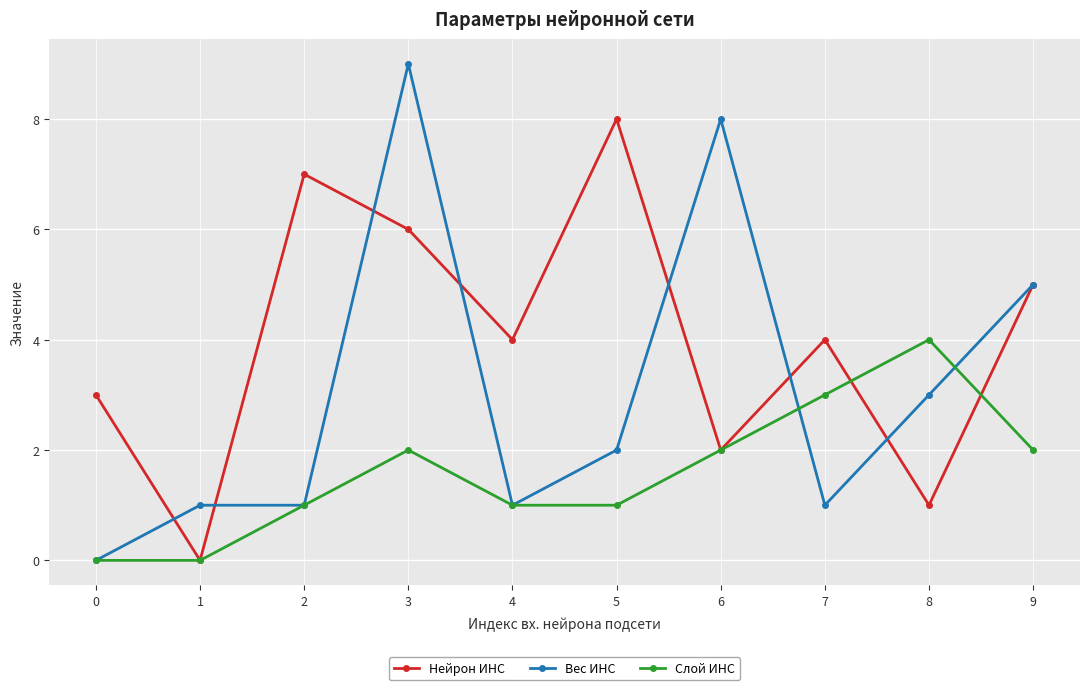

What are all the series names shown in the legend?

Нейрон ИНС, Вес ИНС, Слой ИНС